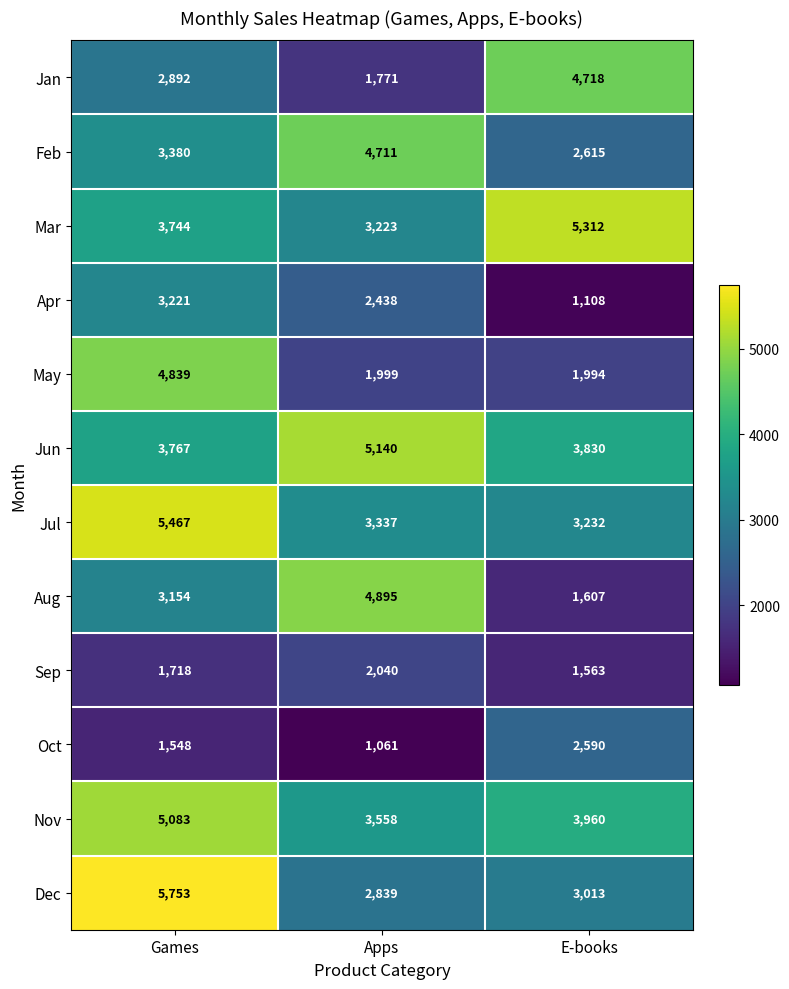

Count the Mar values in the range 3223 to 5312.

3